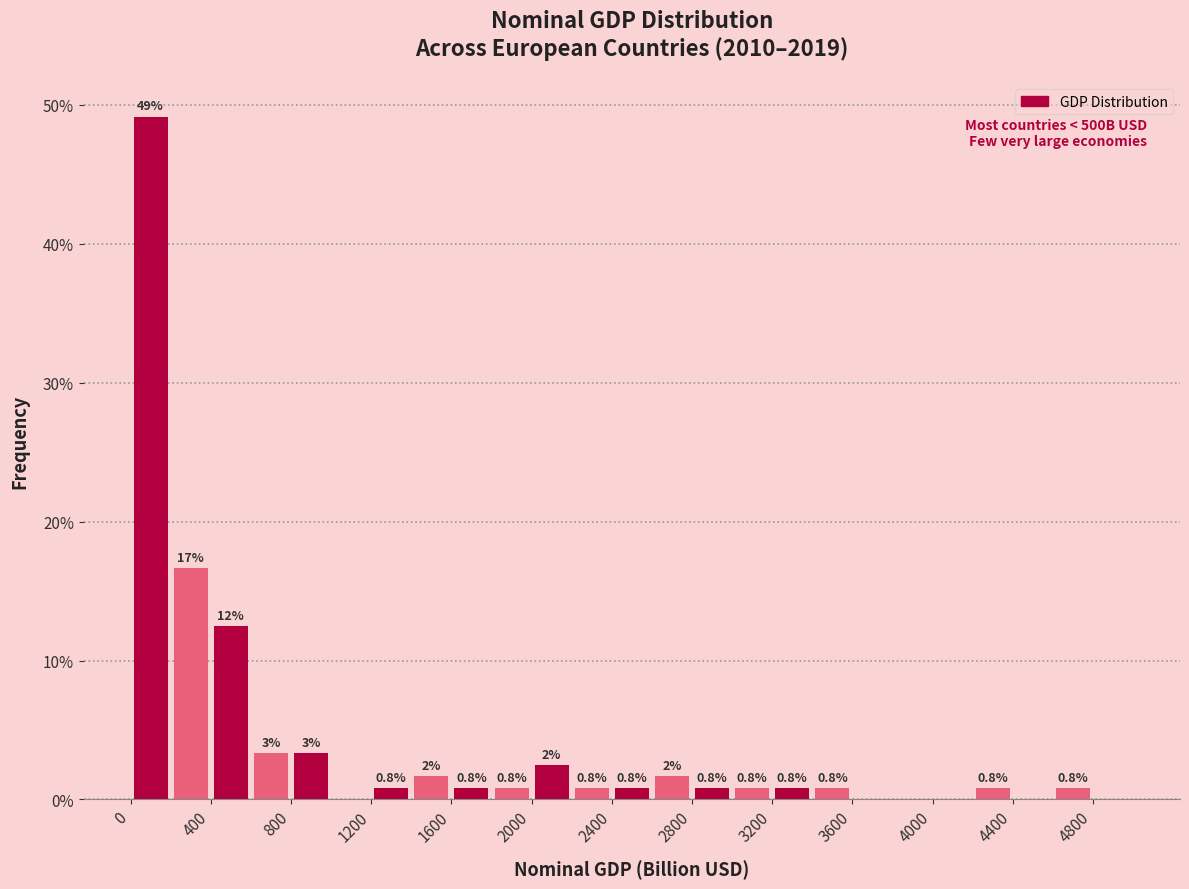

Which range on the x-axis has the tallest bar?

0 to 200